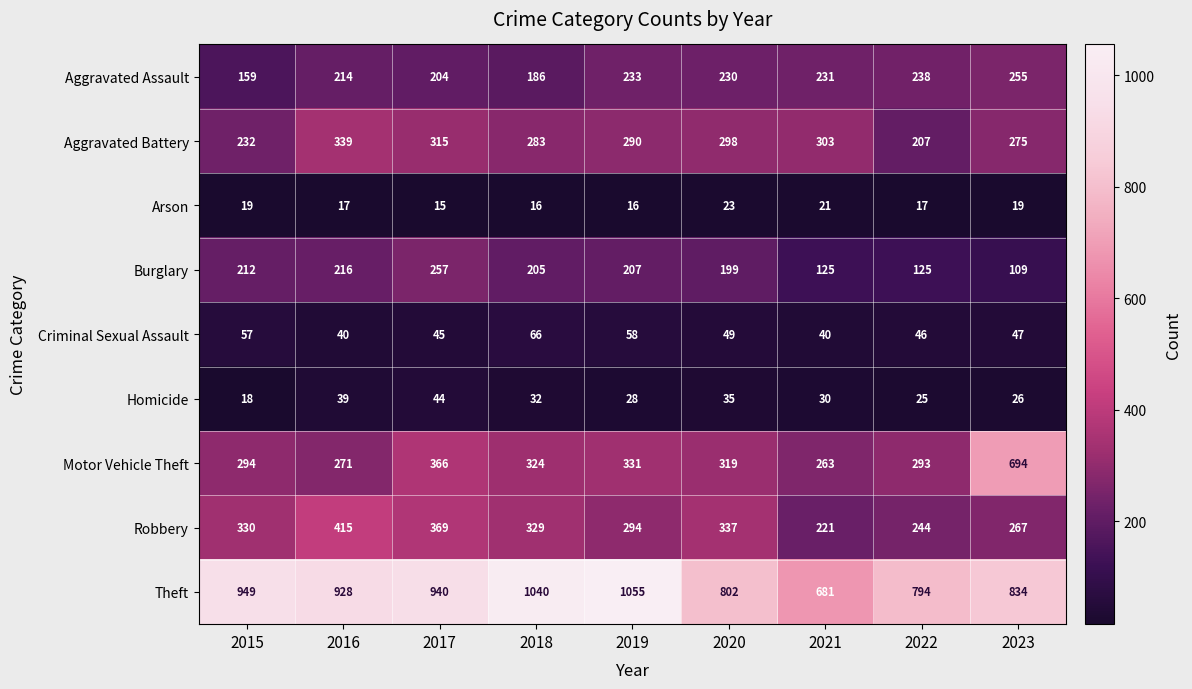

What is the sum of all Aggravated Assault values?

1950